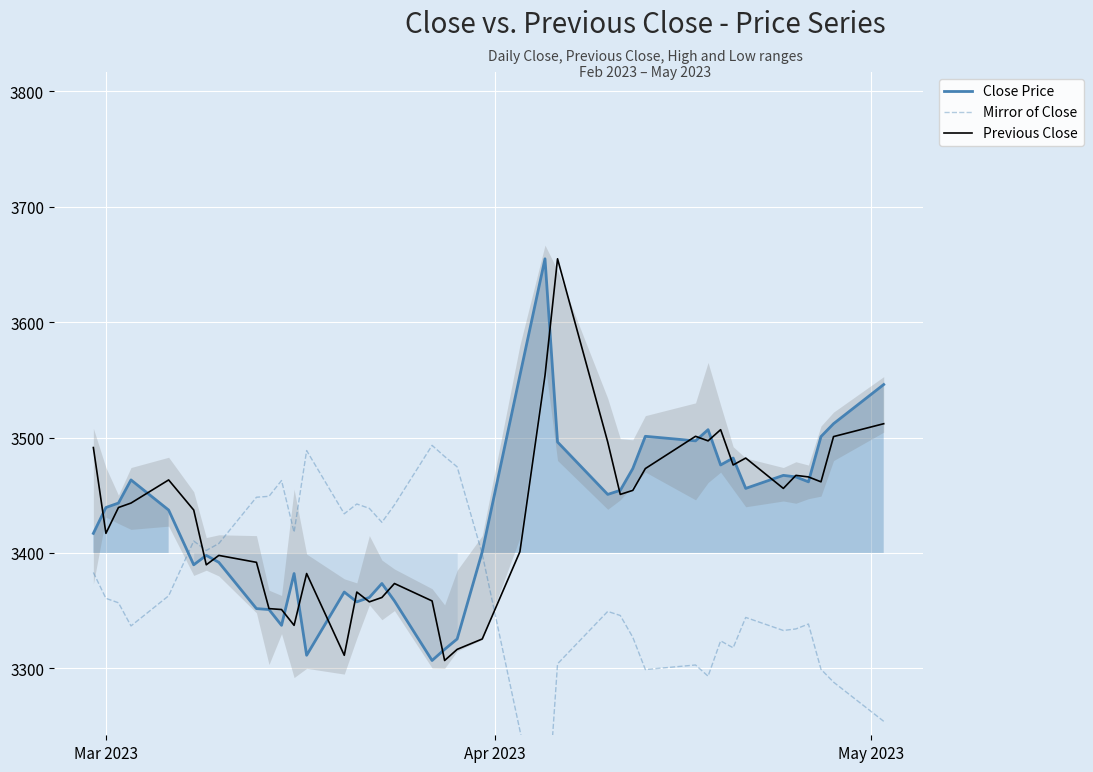

In Previous Close, how many points are lower than both neighbors (excluding endpoints)?

11